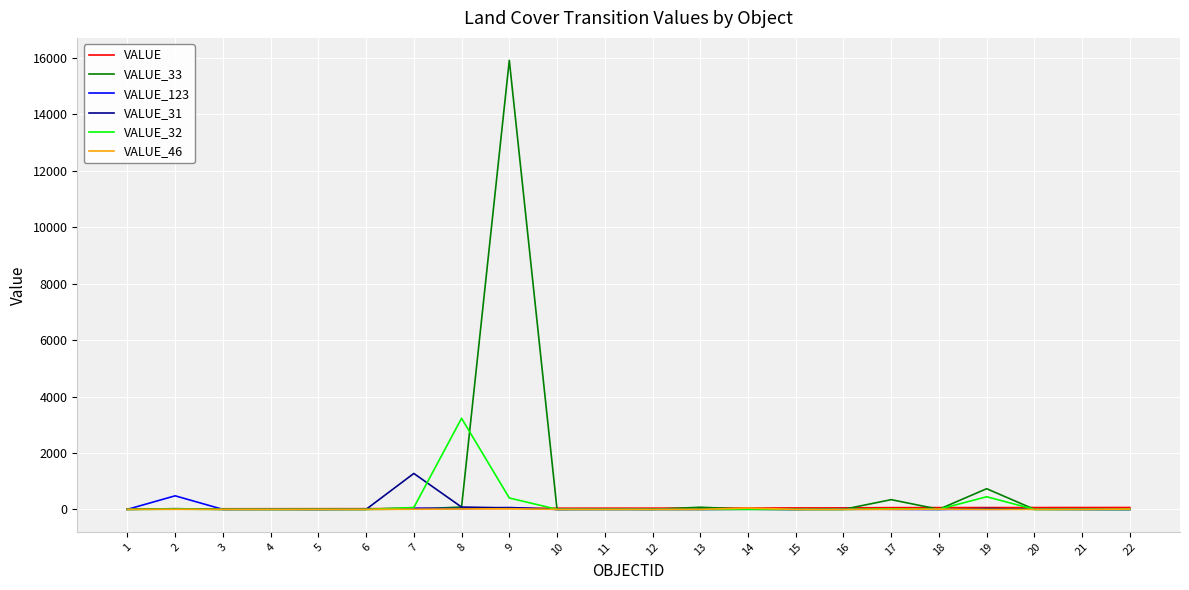

What is the difference between the VALUE_31 values at 12 and 7?

1272